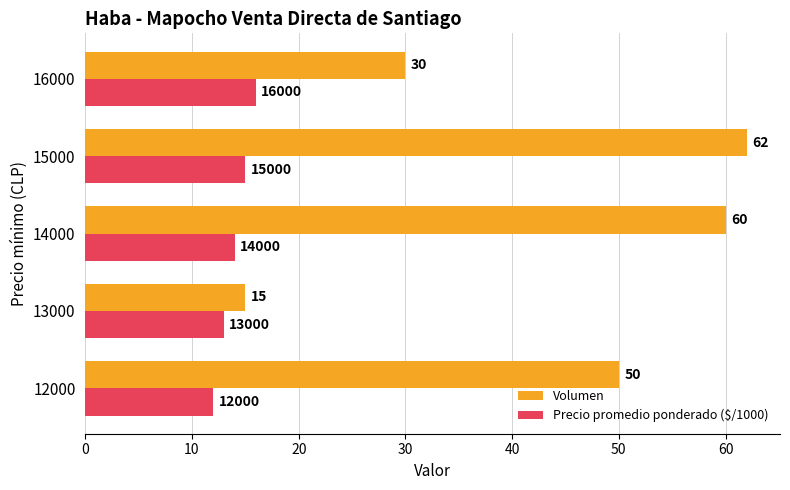

Which series has the largest range (max minus min)?

Volumen